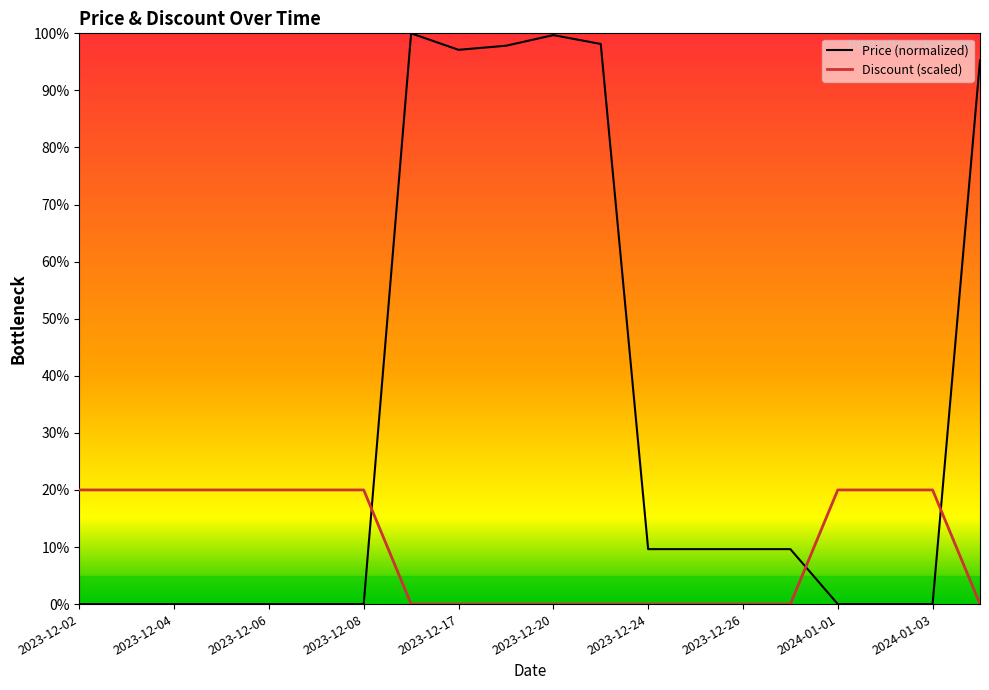

What value does the Discount series have at 2024-01-02?

20.0